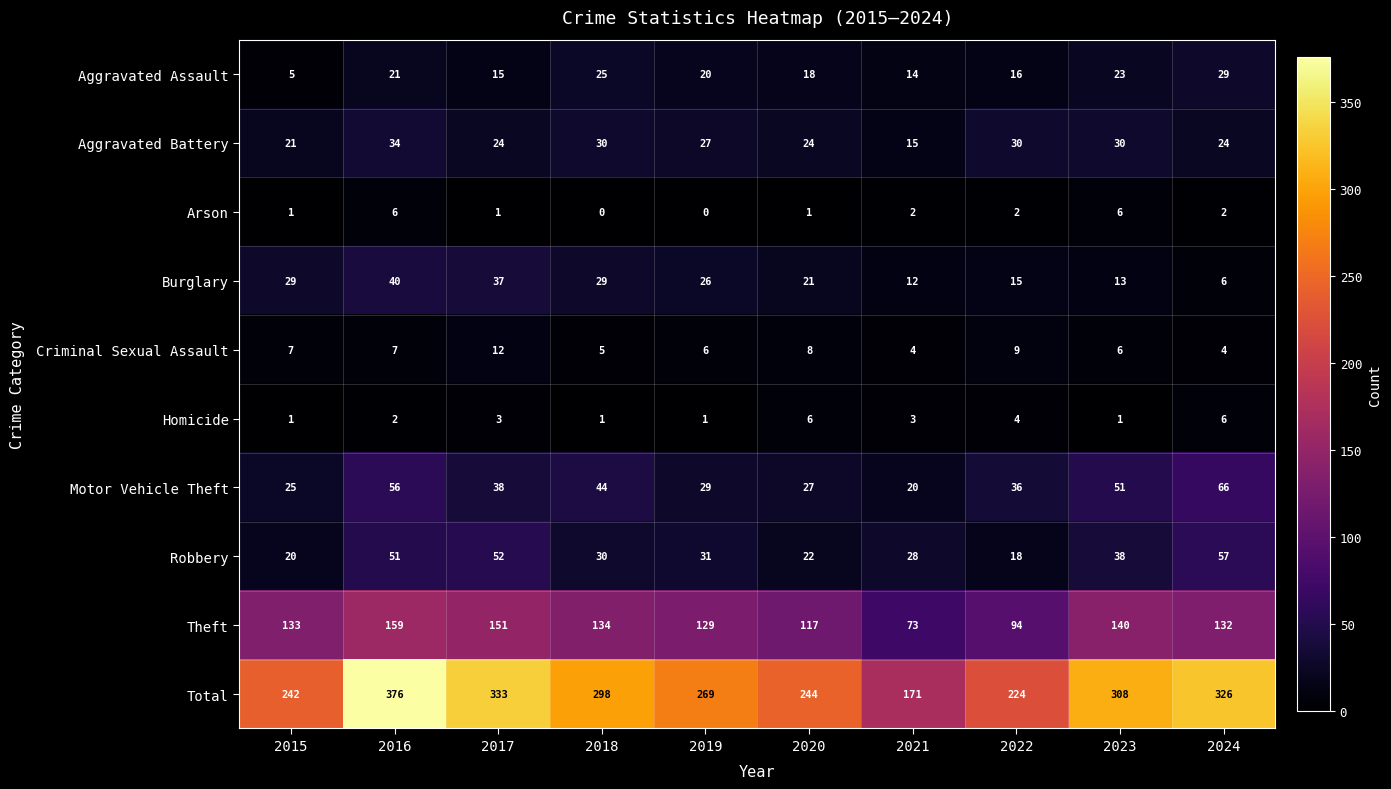

Between 2016 and 2023, which series saw the biggest shift?

Total